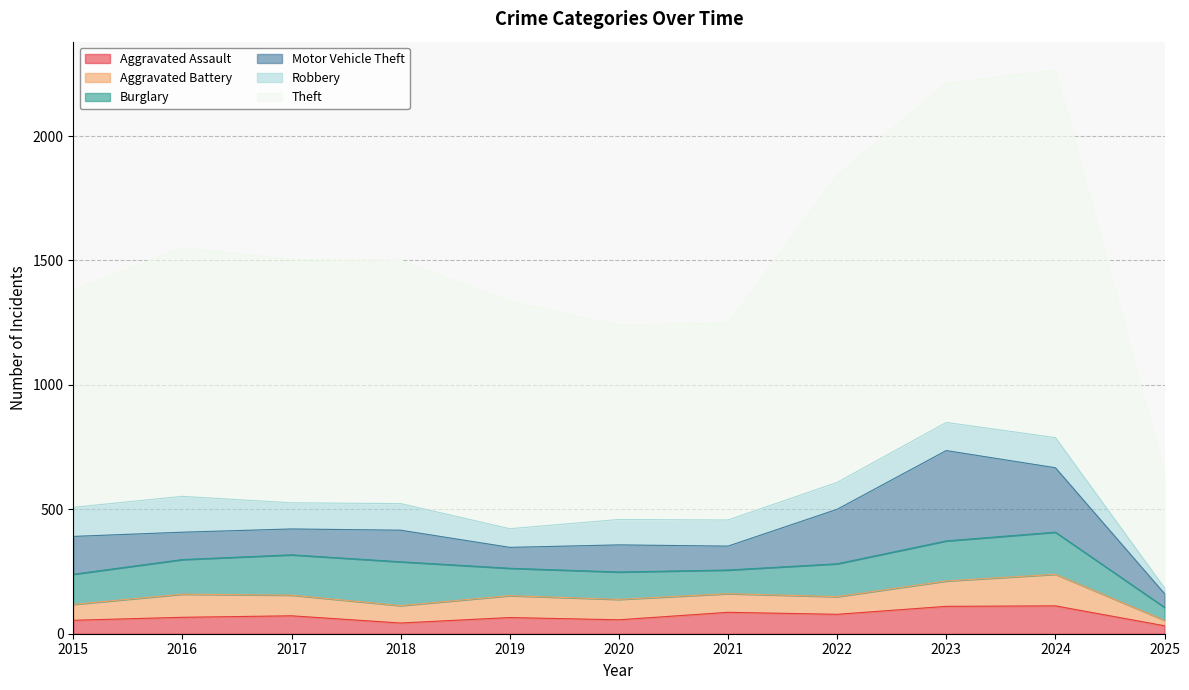

What is the difference between the highest and lowest values at 2020?

726